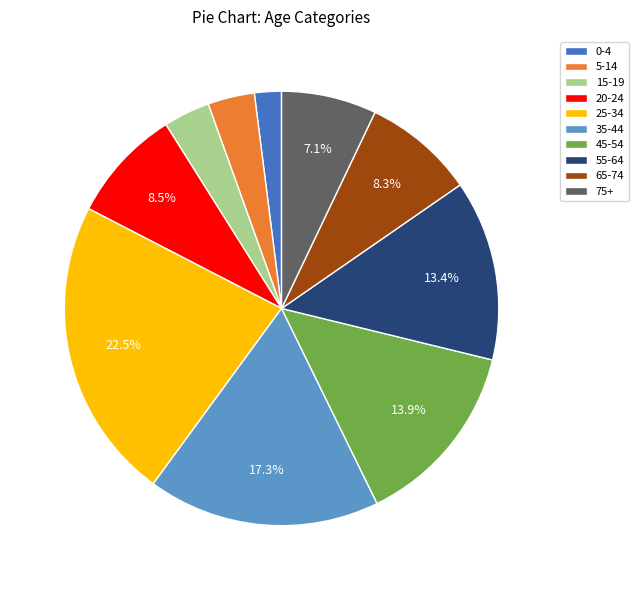

To the nearest percent, what portion does 65-74 represent?

8%